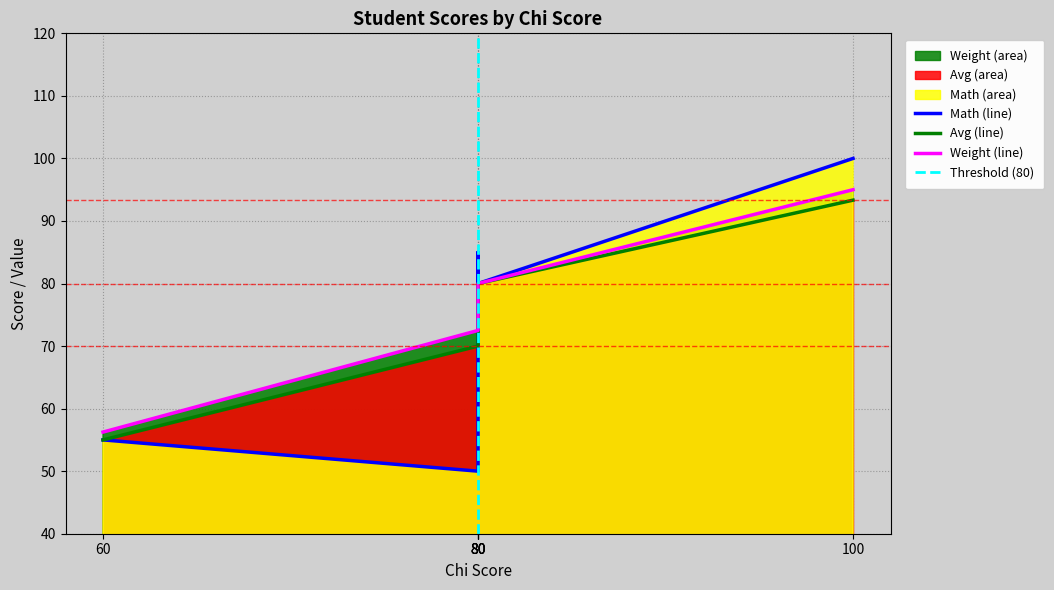

Which has a higher value, 80 or 60?

80